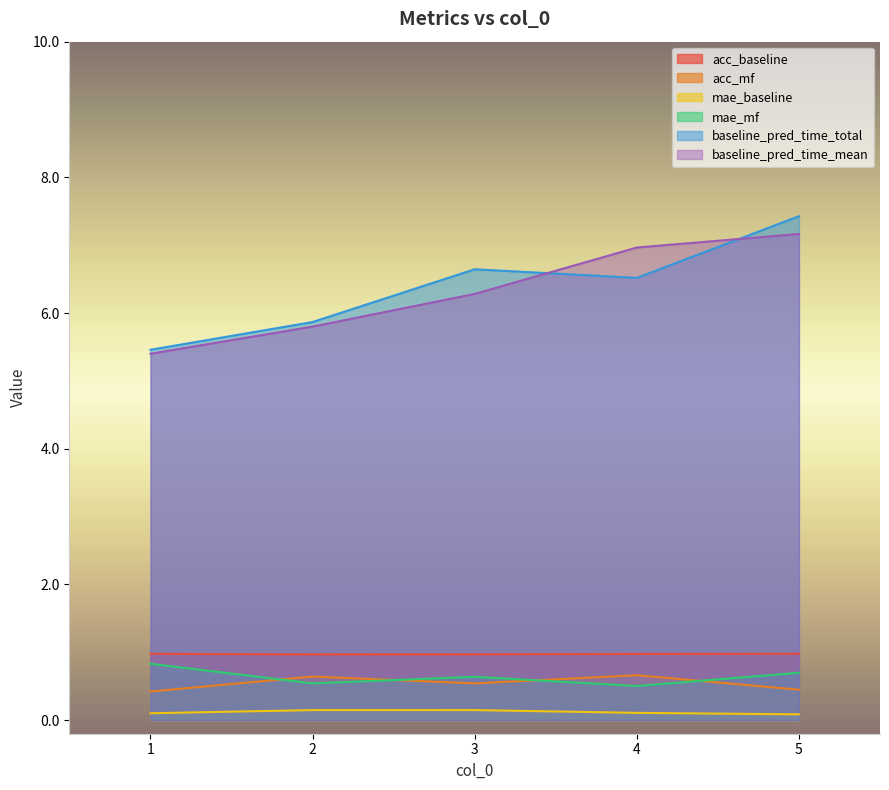

What is the maximum value shown in the chart?

7.4